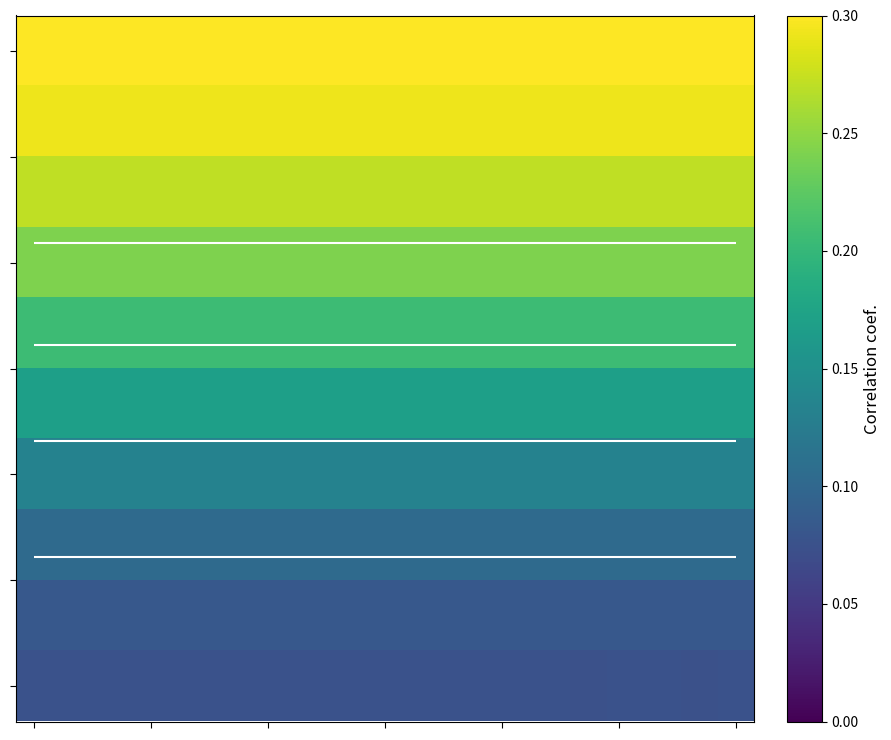

What is the total value across all series at 14?

1.9